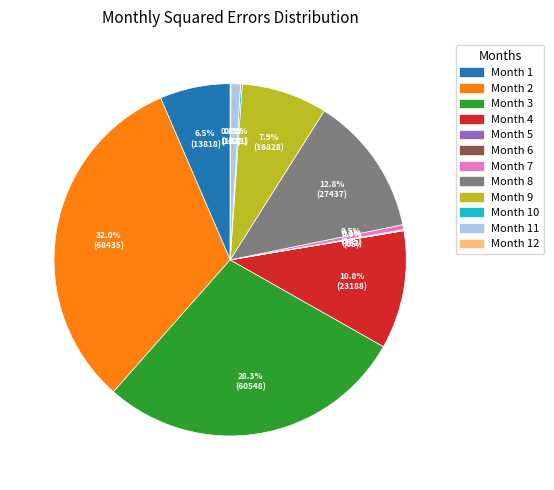

Approximately how many times larger is the value at Month 2 compared to Month 4?

3.0